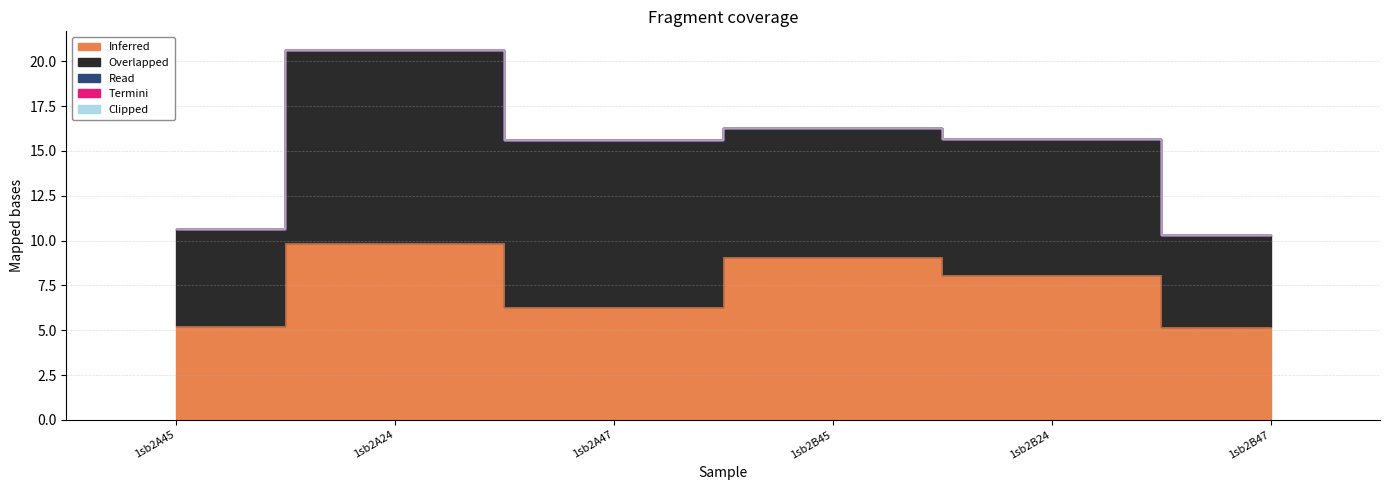

What position from the right is 1sb2B24?

2